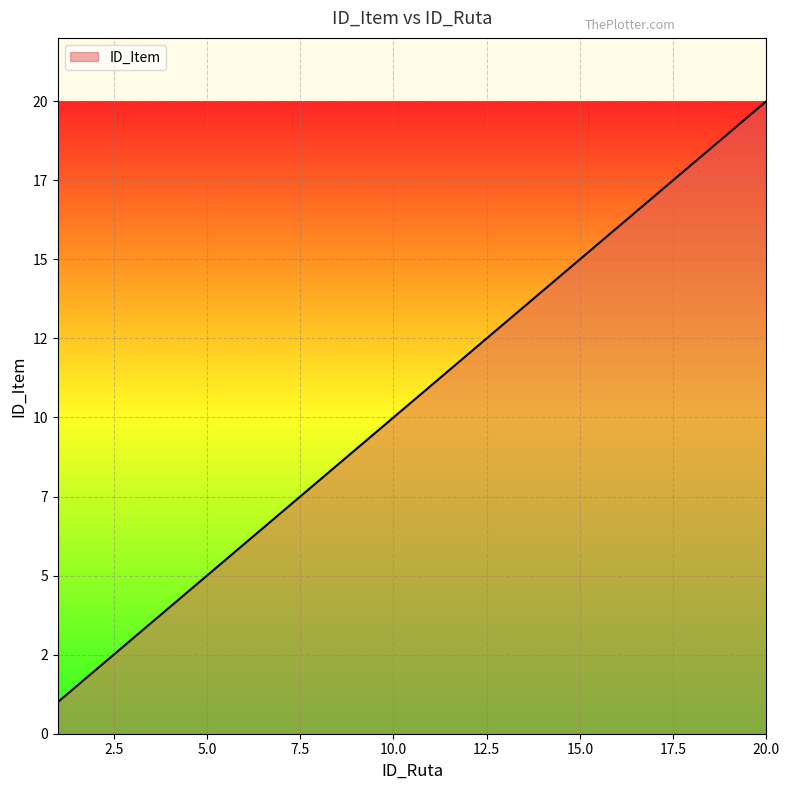

Does the chart display data point markers on the line(s)?

No